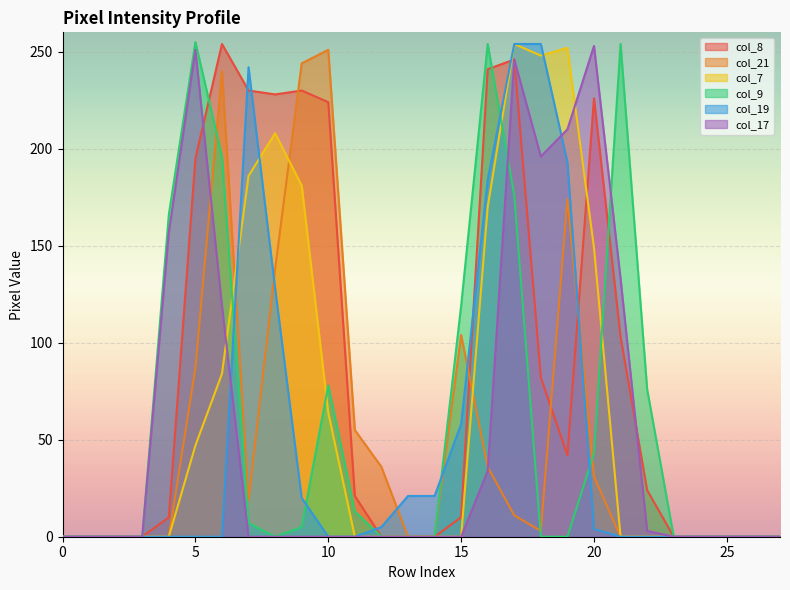

The col_9 series shows 56 at 20. True or false?

False